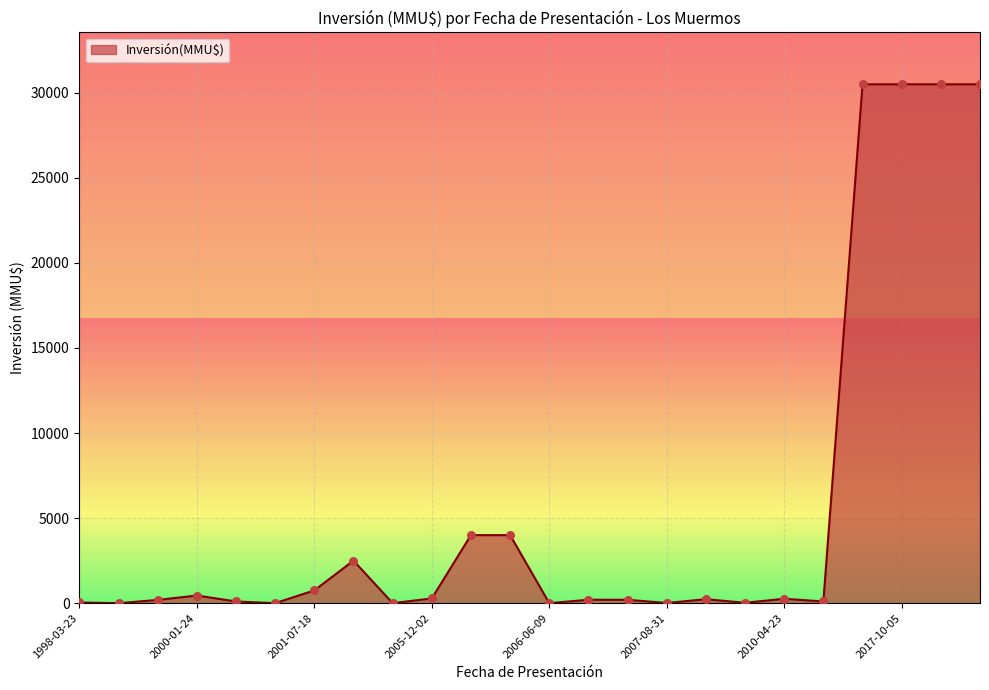

What is the difference between the maximum and minimum values?

30500